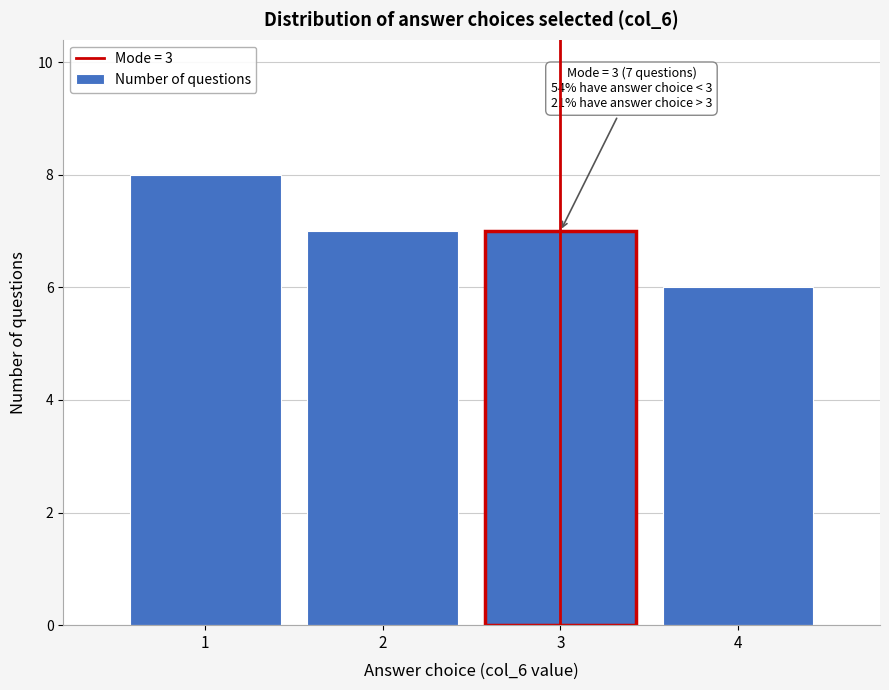

Reading left to right, extract all data points from this chart.

1=8	2=7	3=7	4=6